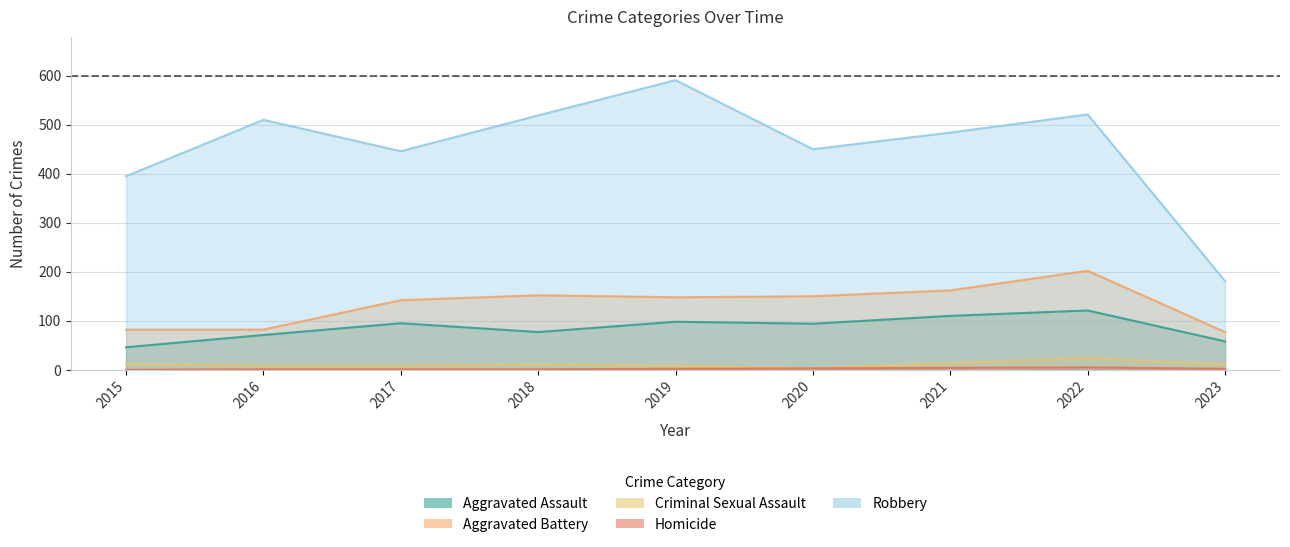

Is it true that Aggravated Battery equals 235 at 2020?

False